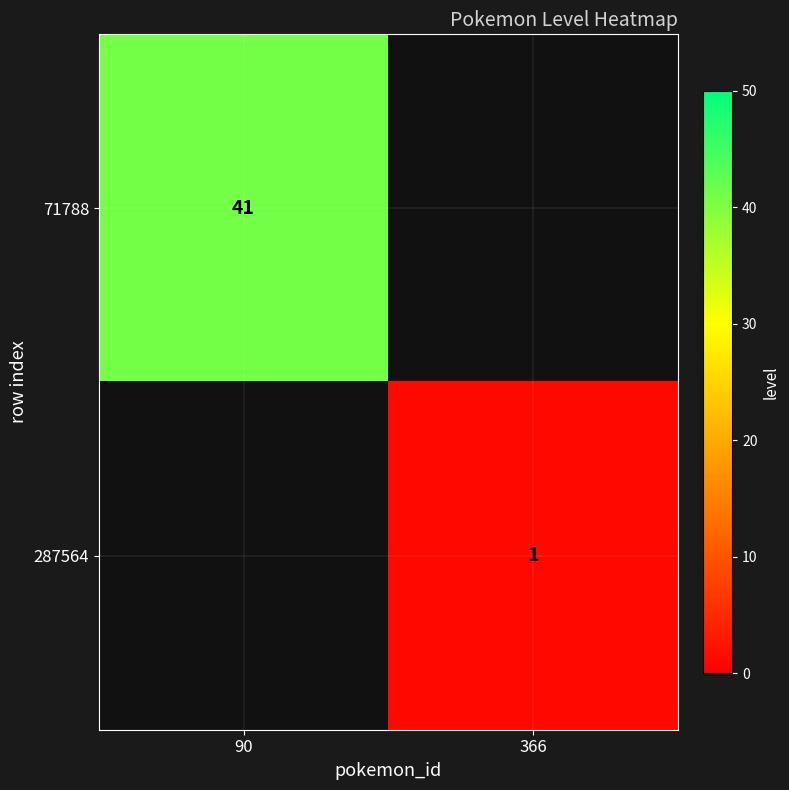

The value of 71788 at 90 is 41. True or false?

True